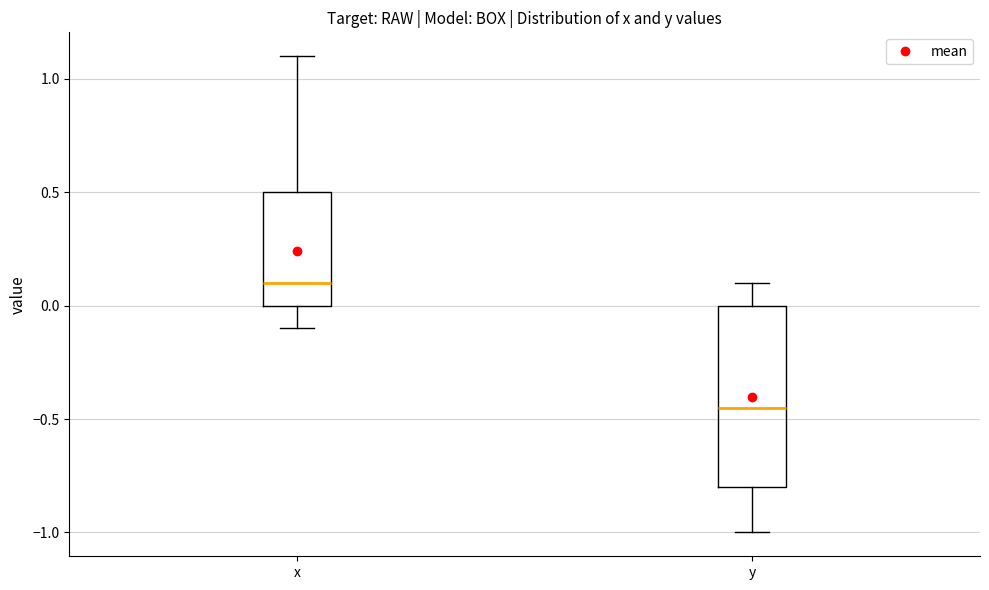

Where is the lower edge of the box for y on the y-axis? The values are not printed on the chart, so give them approximately, as read against the axis.

-0.80